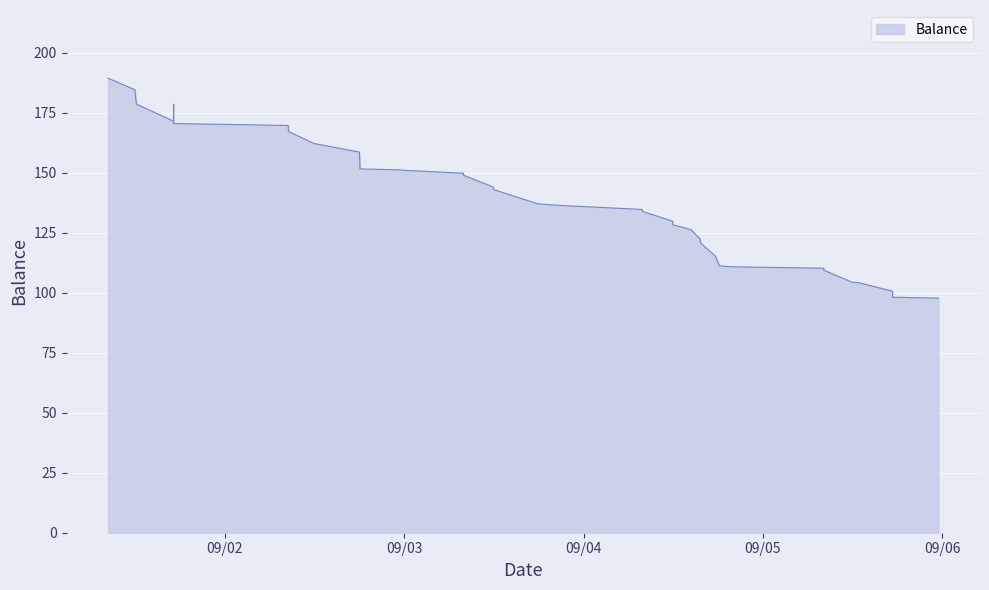

What is the smallest value displayed?

97.8